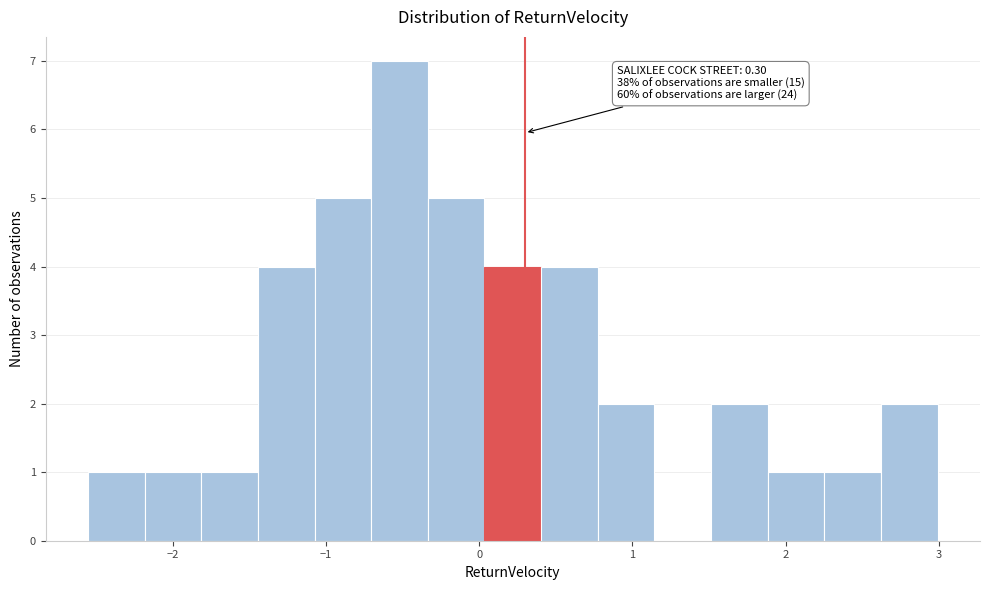

Around what value on the x-axis is the tallest bar? Give the approximate position of its centre, as read against the axis.

-0.5